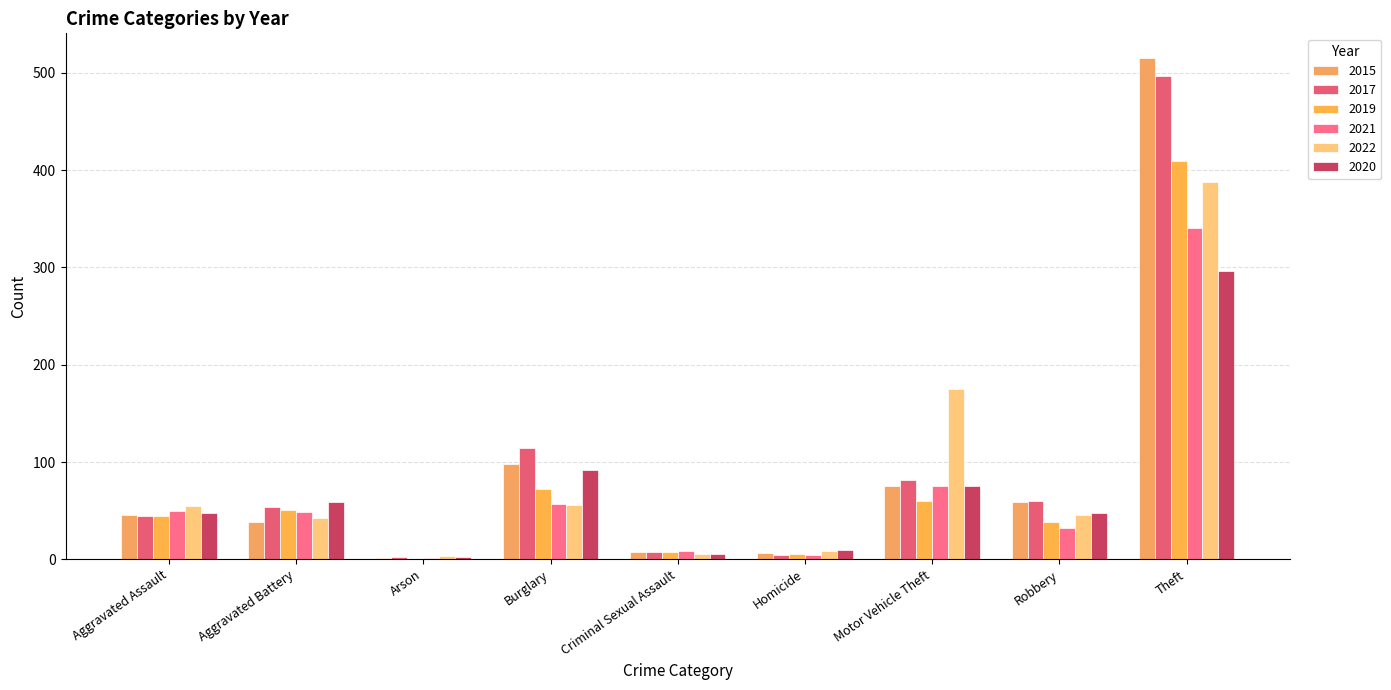

What are all the series names shown in the legend?

2015, 2017, 2019, 2021, 2022, 2020